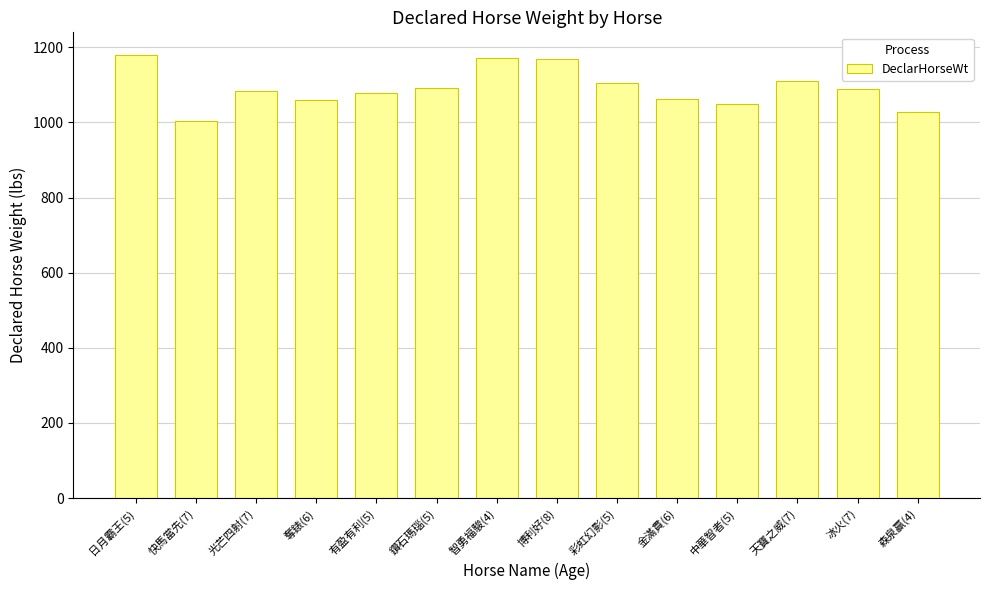

Approximately how many times larger is the value at 彩虹幻影(5) compared to 有盈有利(5)?

1.0